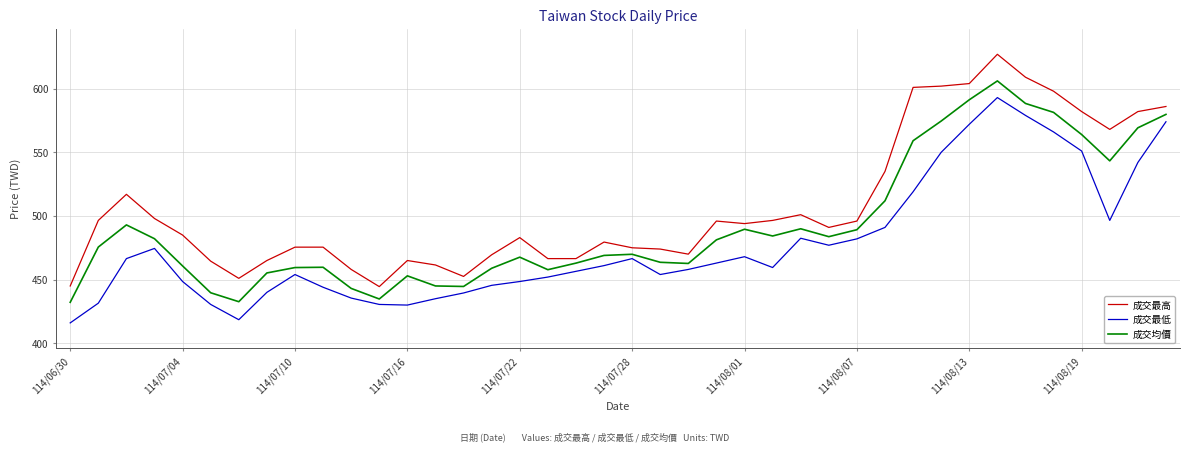

How many interior local valleys does the 成交均價 series have?

8